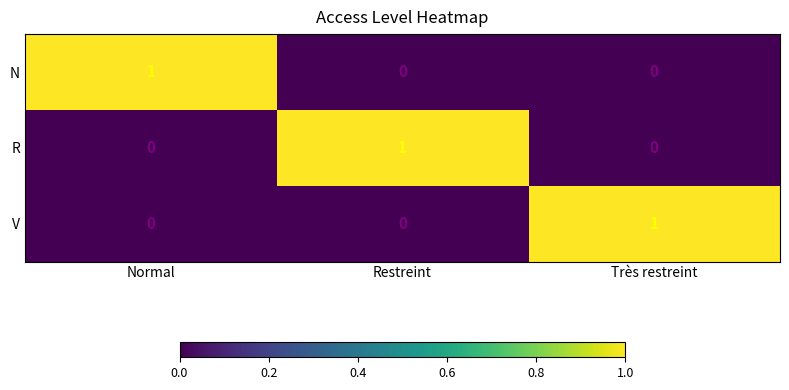

Is it true that V equals 0 at Restreint?

True